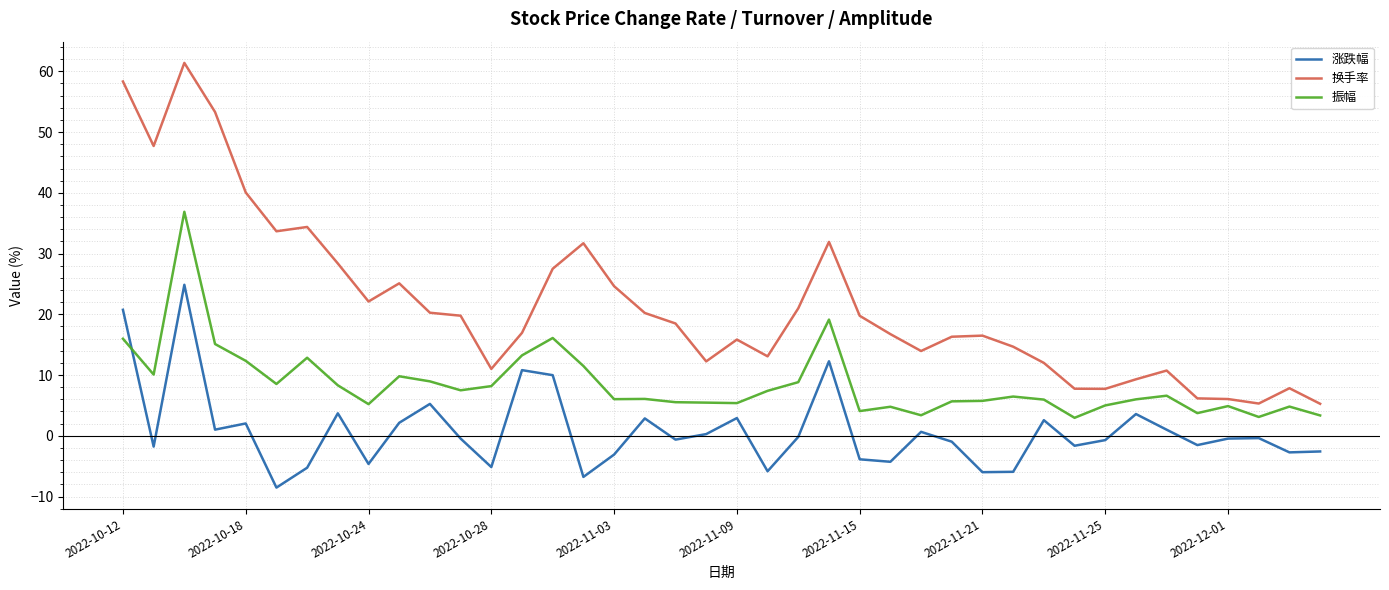

True or false: 涨跌幅 and 换手率 intersect in this chart.

False